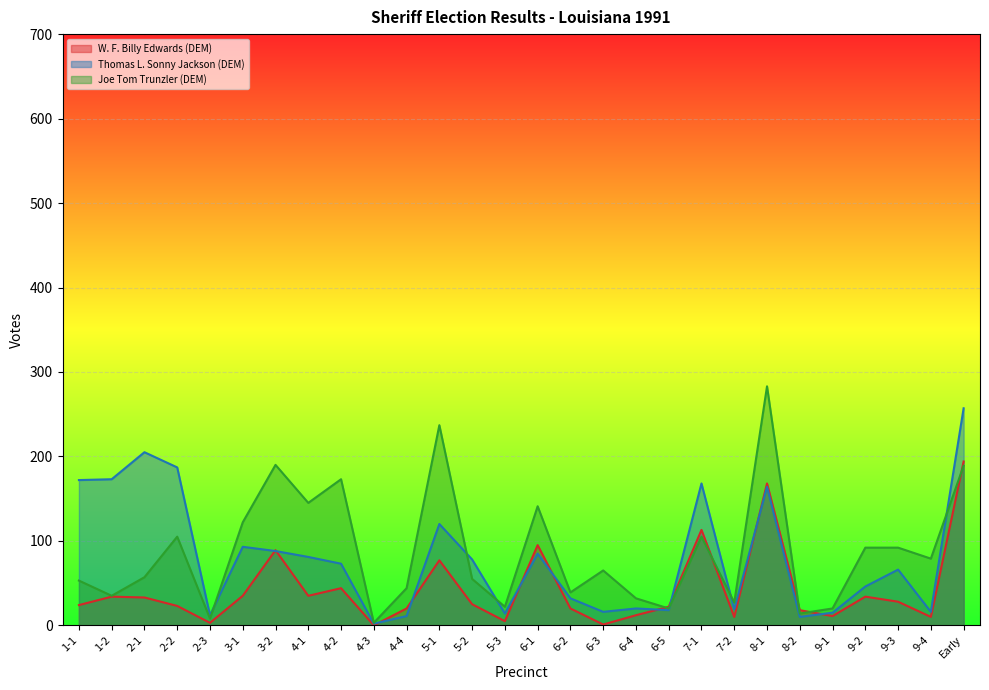

What is the sum of all Thomas L. Sonny Jackson (DEM) values?

2241